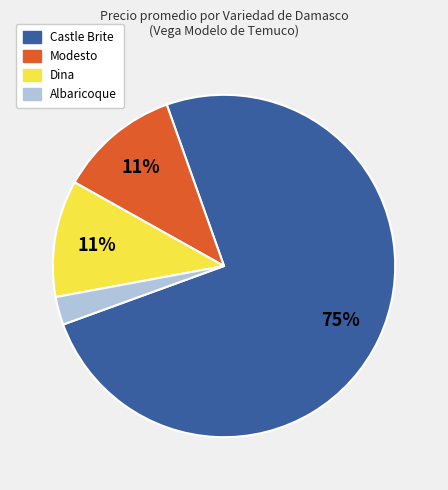

Combined, do Modesto and Castle Brite account for over 50%?

Yes